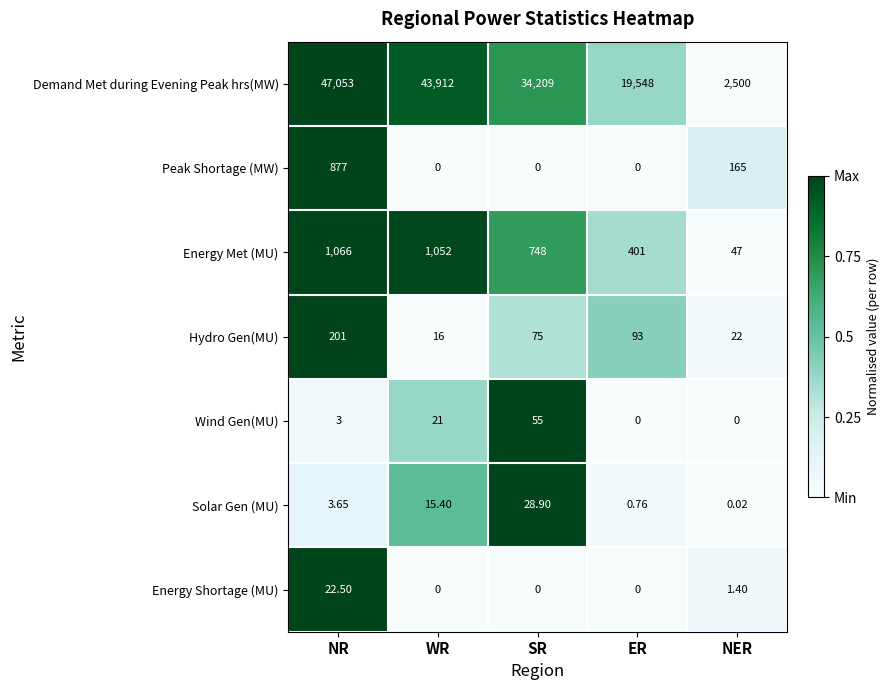

At which label does Demand Met during Evening Peak hrs(MW) reach its minimum?

NER